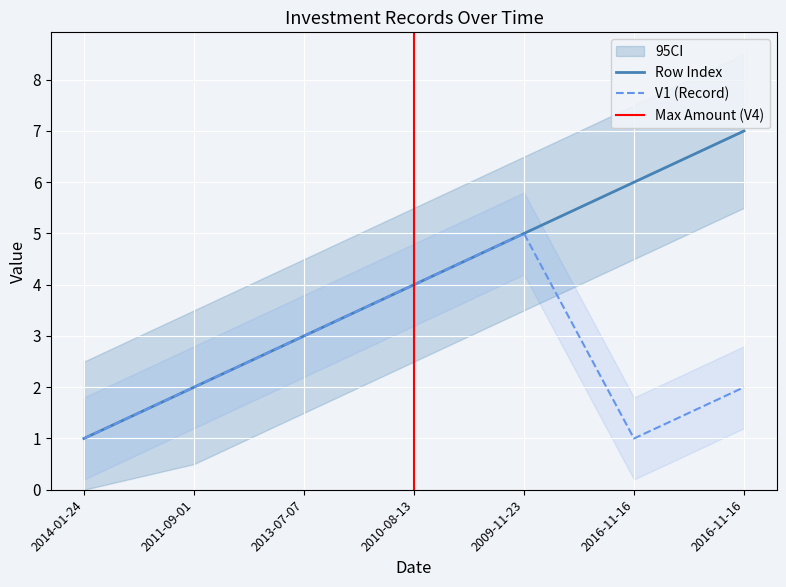

Where is the first local maximum for V1 (Record)?

2009-11-23